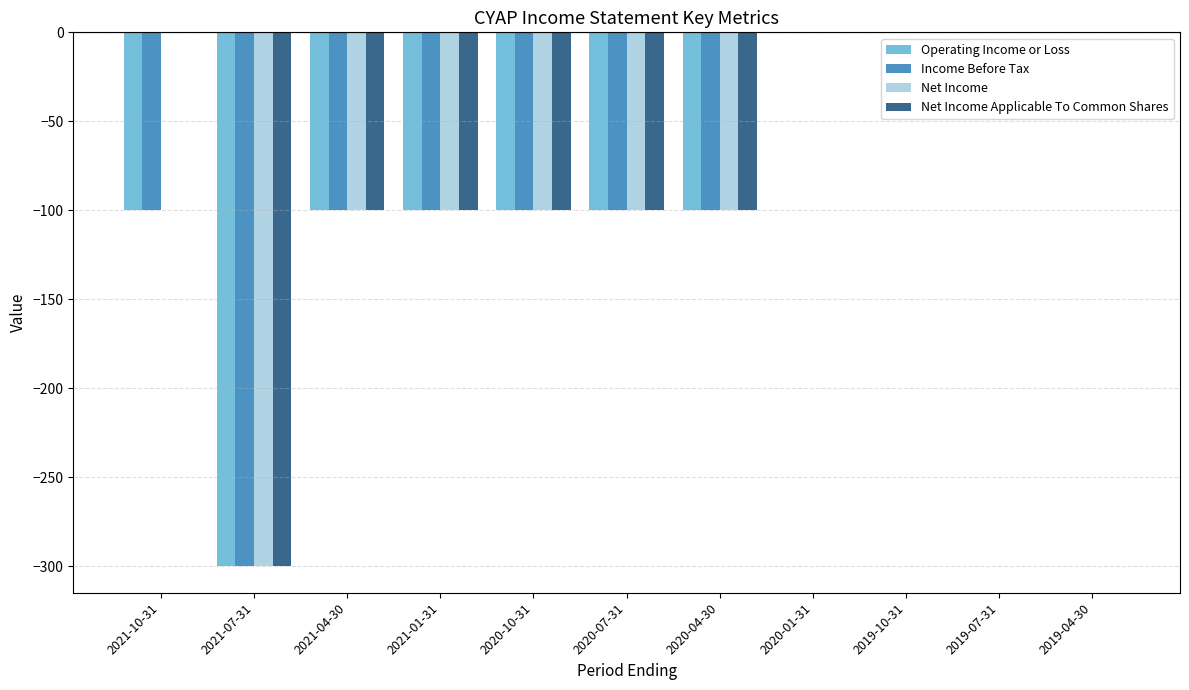

At which label does Net Income first exceed -100?

2021-10-31